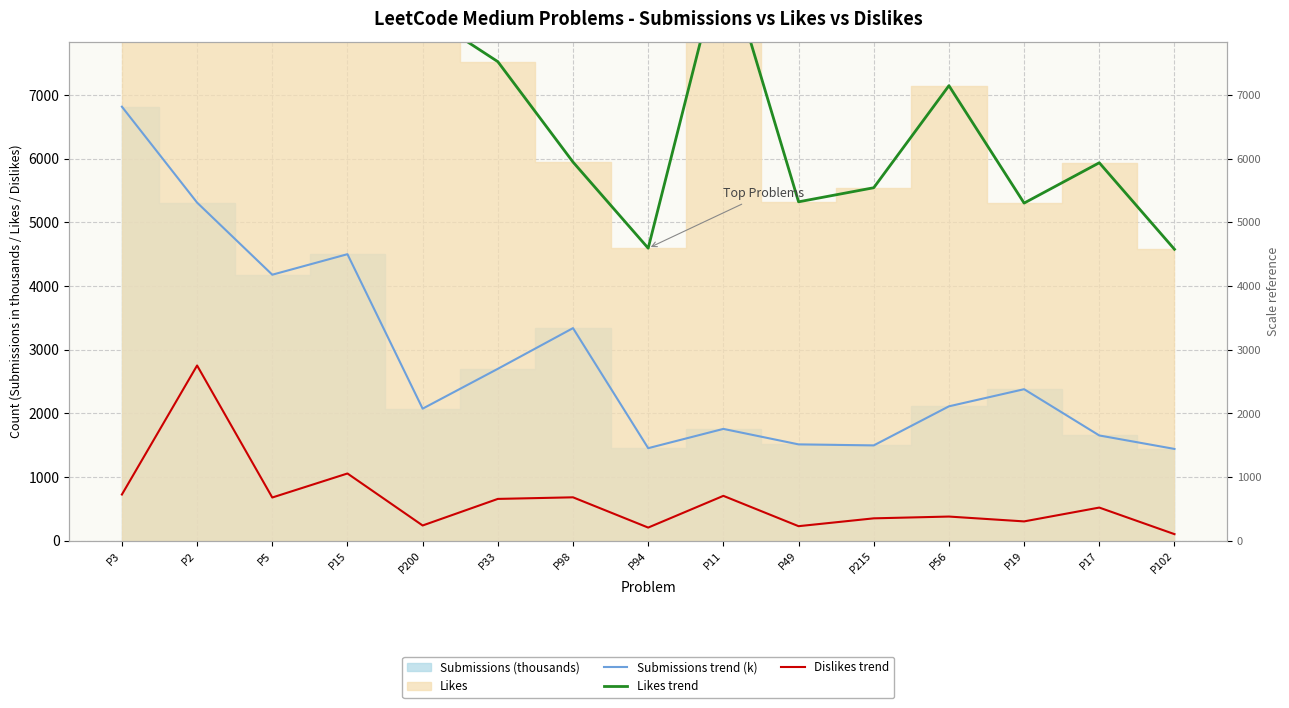

What is the lowest value of the Dislikes trend series?

106.0